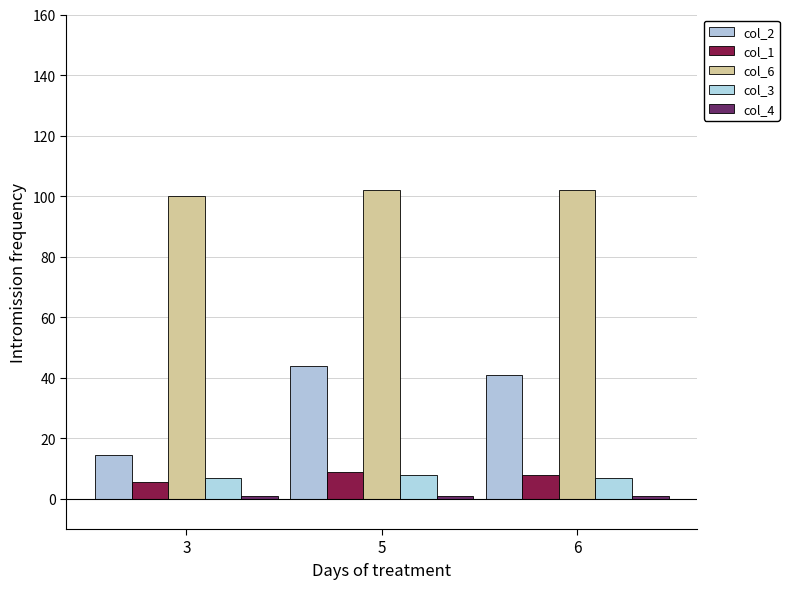

At 5, list the series in order from largest to smallest.

col_6, col_2, col_1, col_3, col_4